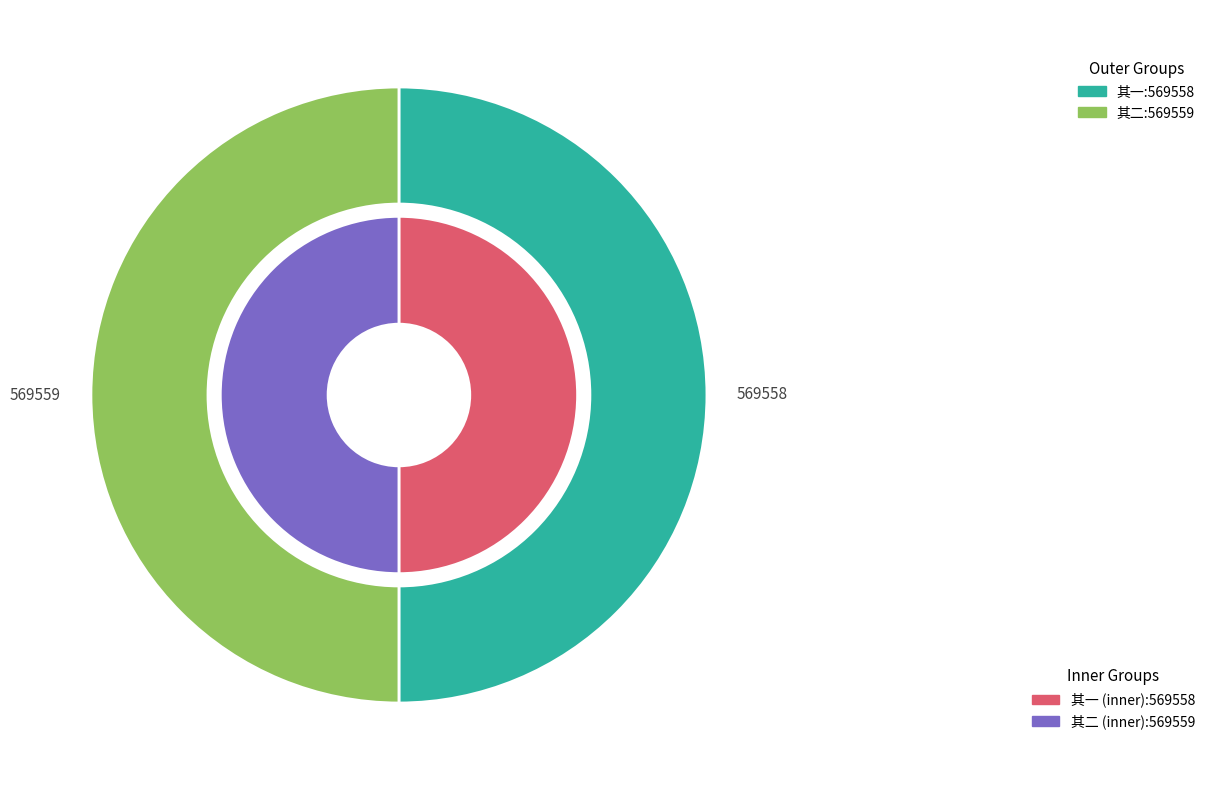

What percentage do 明卿约以秋月枉驾寻有诗来改订春期赋此促之 其一 and 明卿约以秋月枉驾寻有诗来改订春期赋此促之 其二 together represent?

100.0%